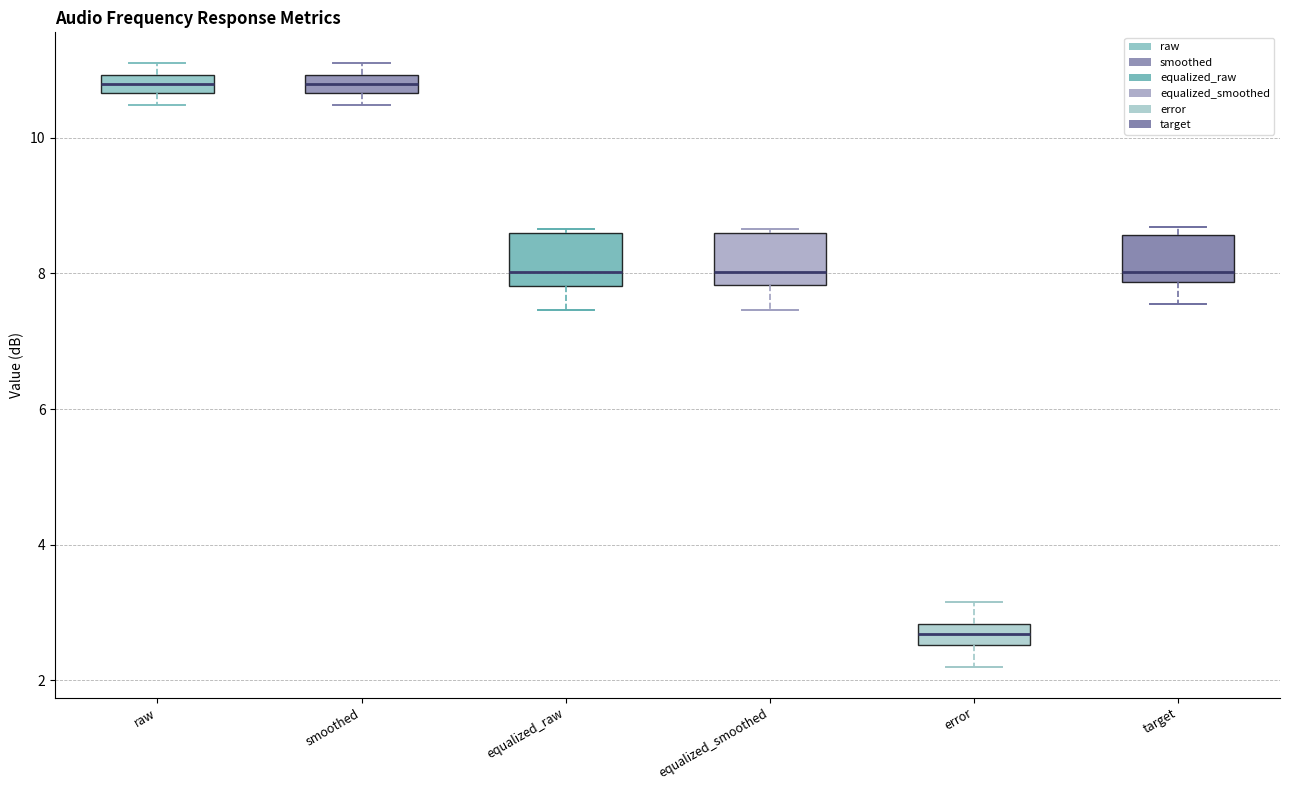

Where is the lower edge of the box for equalized_smoothed on the y-axis? The values are not printed on the chart, so give them approximately, as read against the axis.

7.8